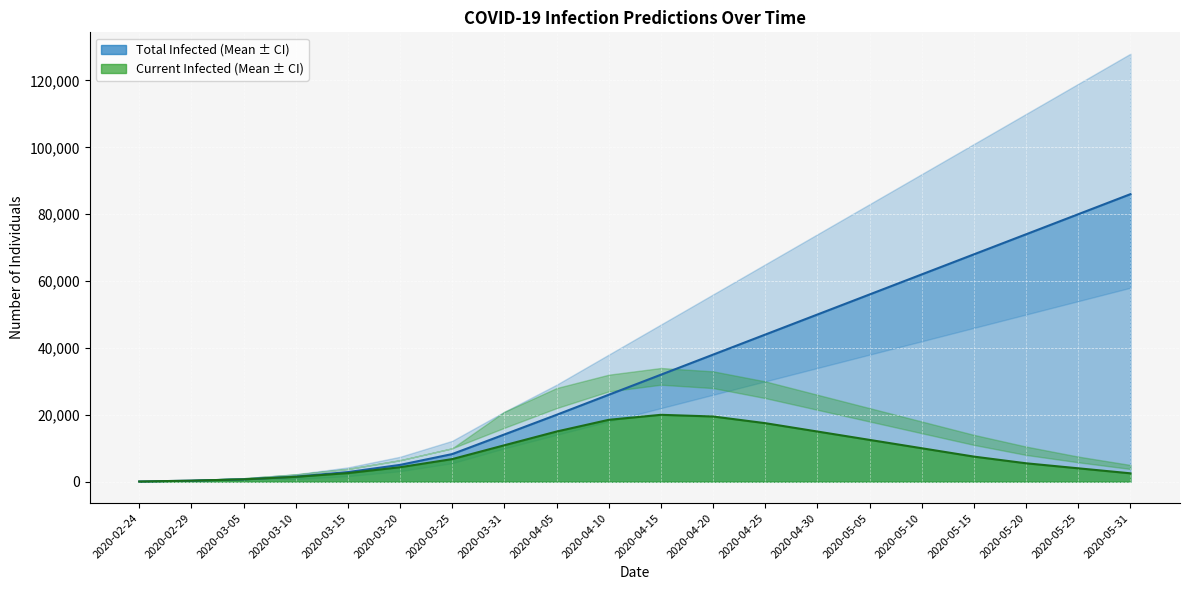

True or false: predicted_current_infected_lower and predicted_total_infected_lower intersect in this chart.

False